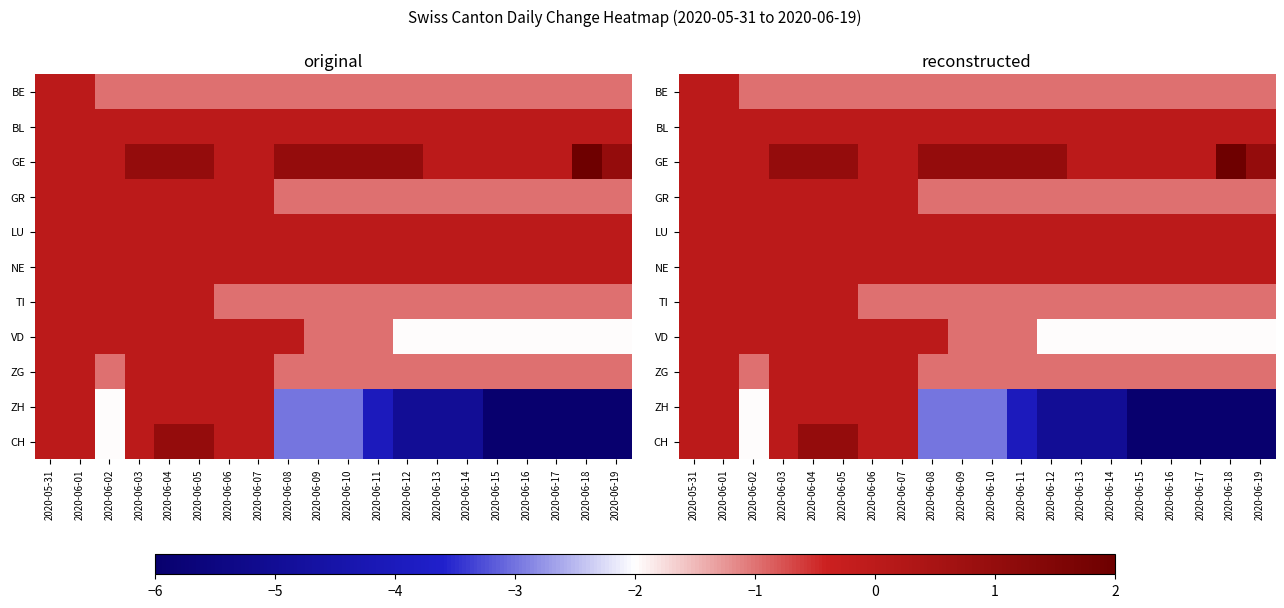

The value of GR at 2020-06-12 is -2. True or false?

False